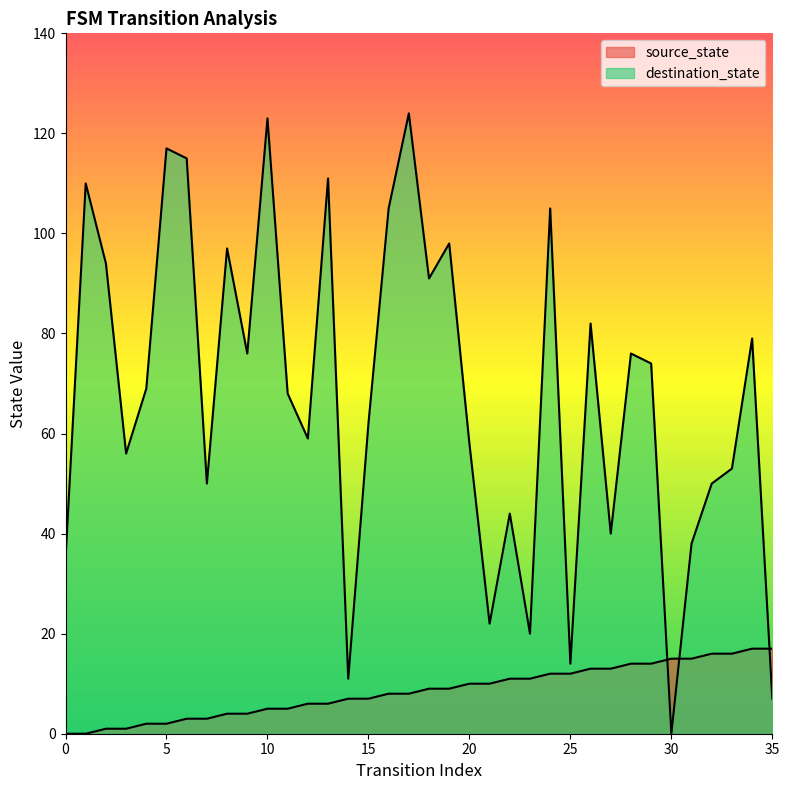

Is it true that destination_state equals 50 at 17?

False